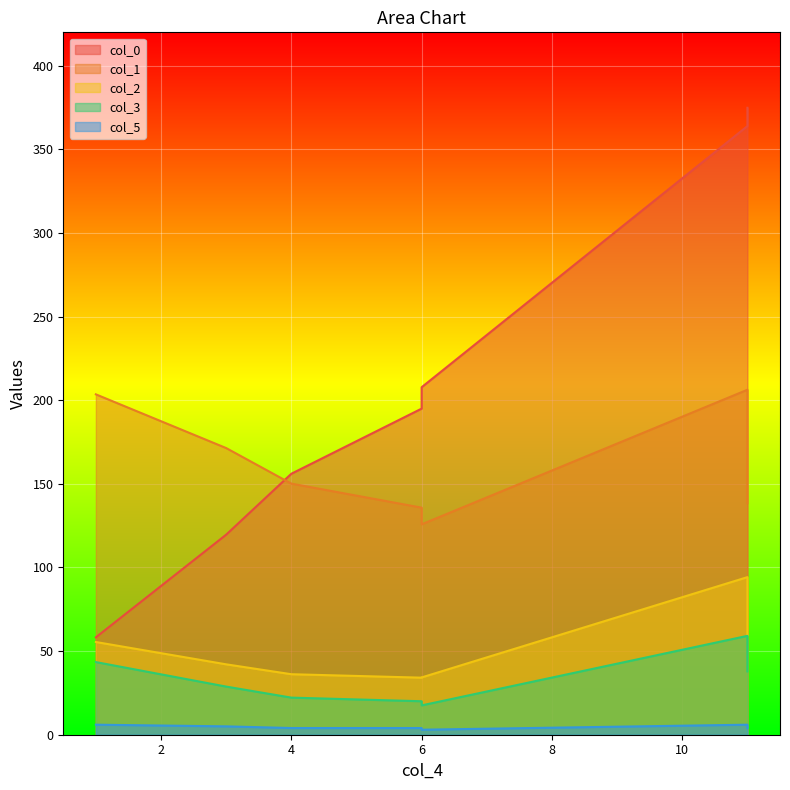

What is the minimum value shown in the chart?

3.0